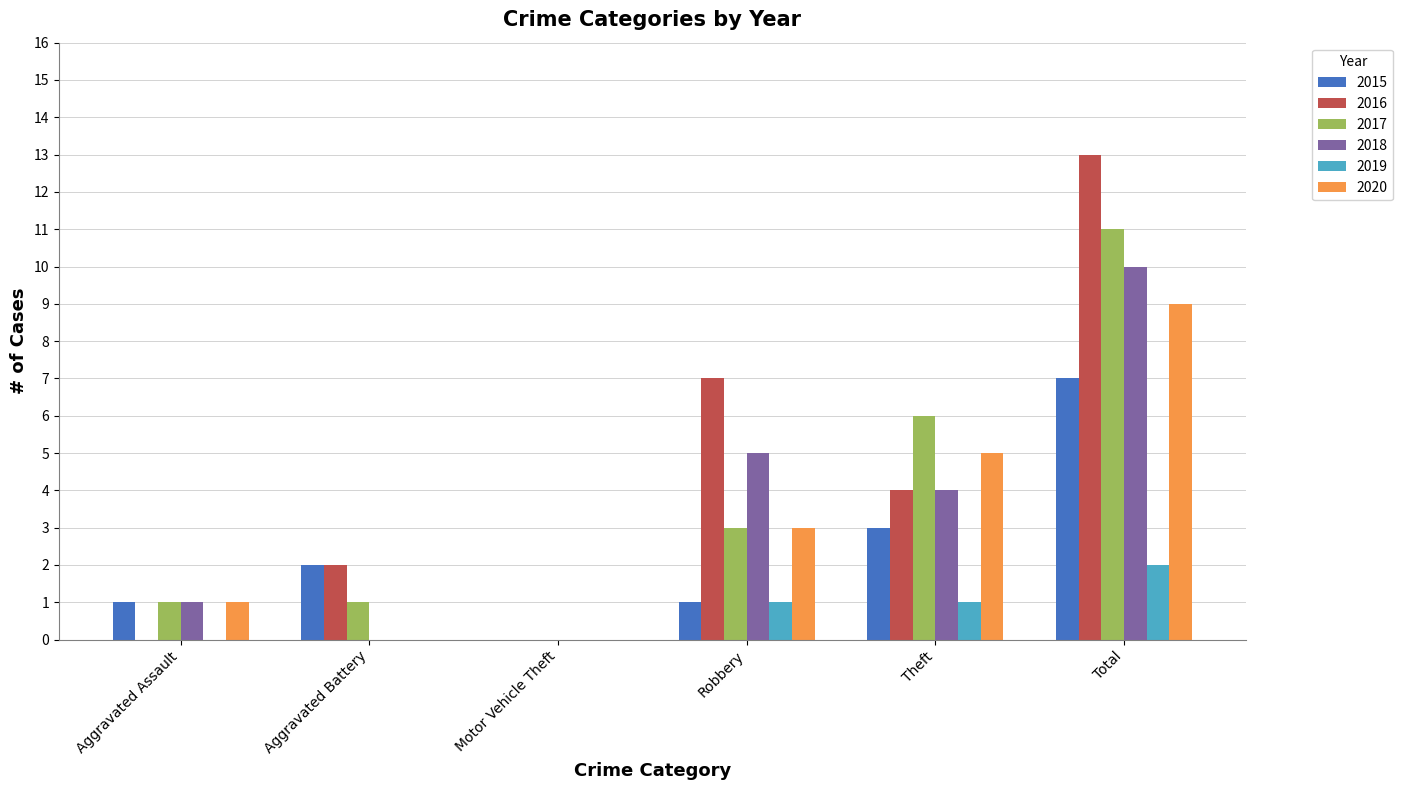

Which series changed the most between Motor Vehicle Theft and Theft?

2017